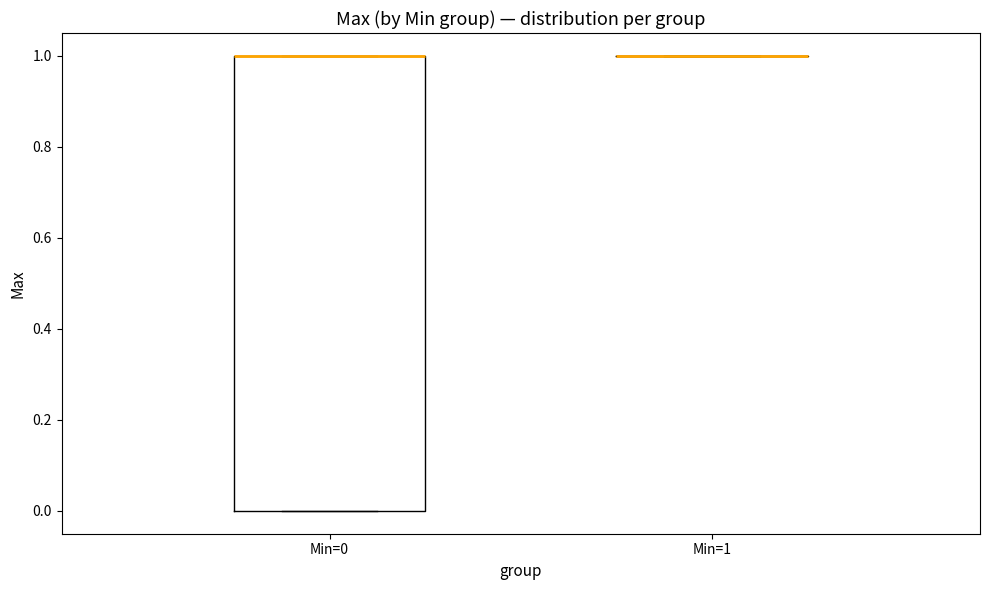

Reading left to right, transcribe this box plot: for each box, give where its median line is, the range the box spans, and where its two whiskers end, as read against the y-axis. The values are not printed on the chart, so give them approximately, as read against the axis.

Min=0: median 1 (drawn on the box's upper edge), box 0 to 1, whiskers 0 to 1
Min=1: box collapsed to a line at 1, whiskers 1 to 1